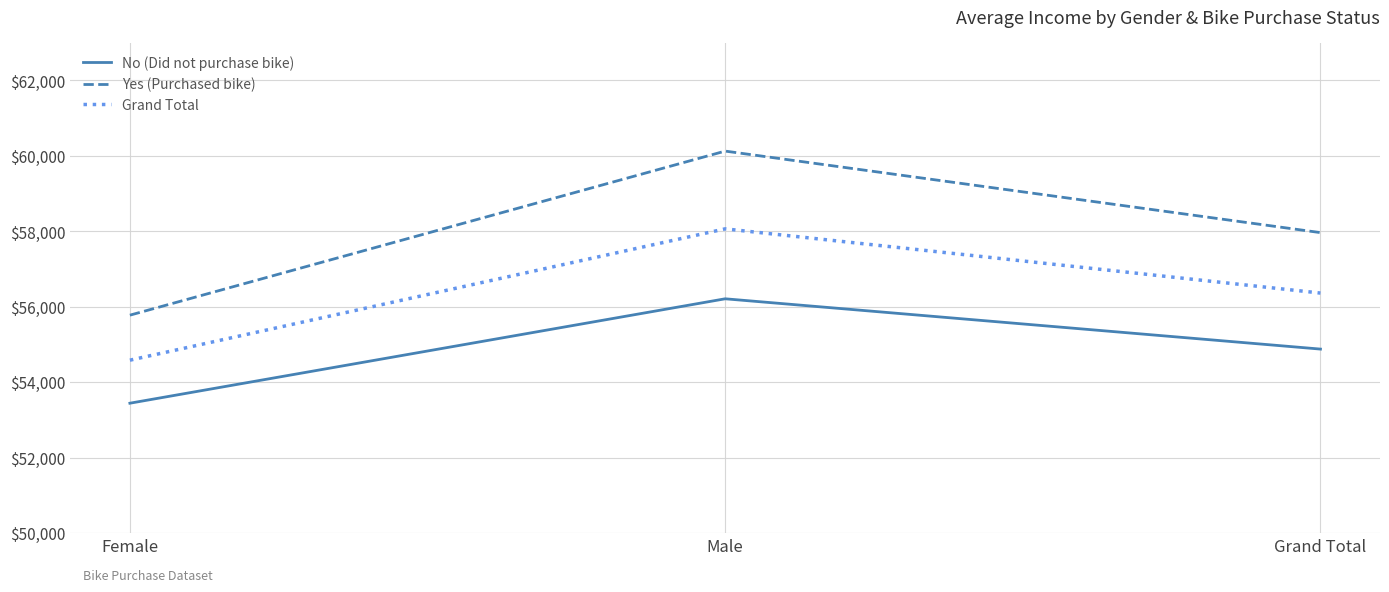

Count the number of categories in the chart.

3